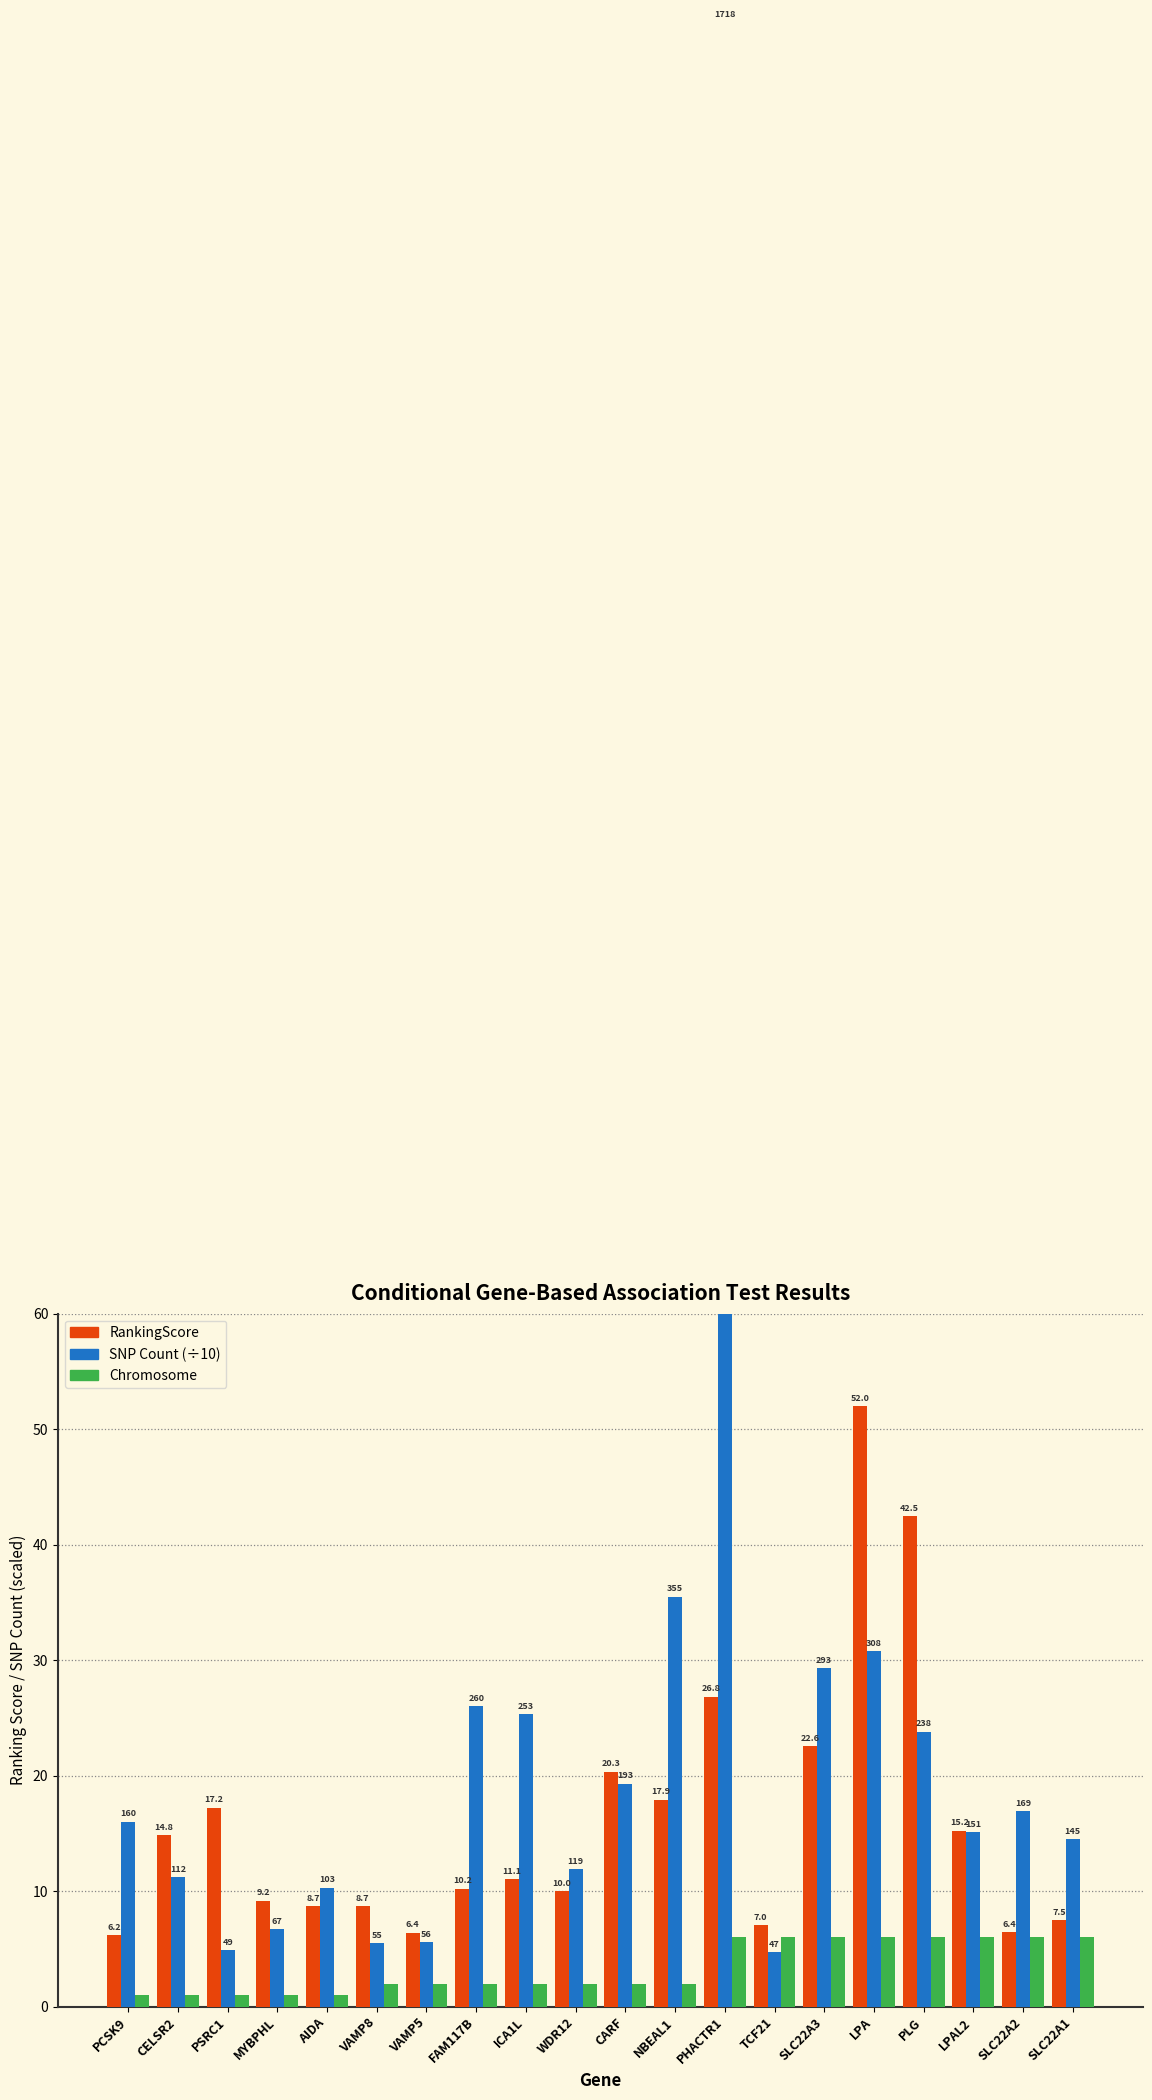

Where is Chromosome nearest to the value 3?

VAMP8